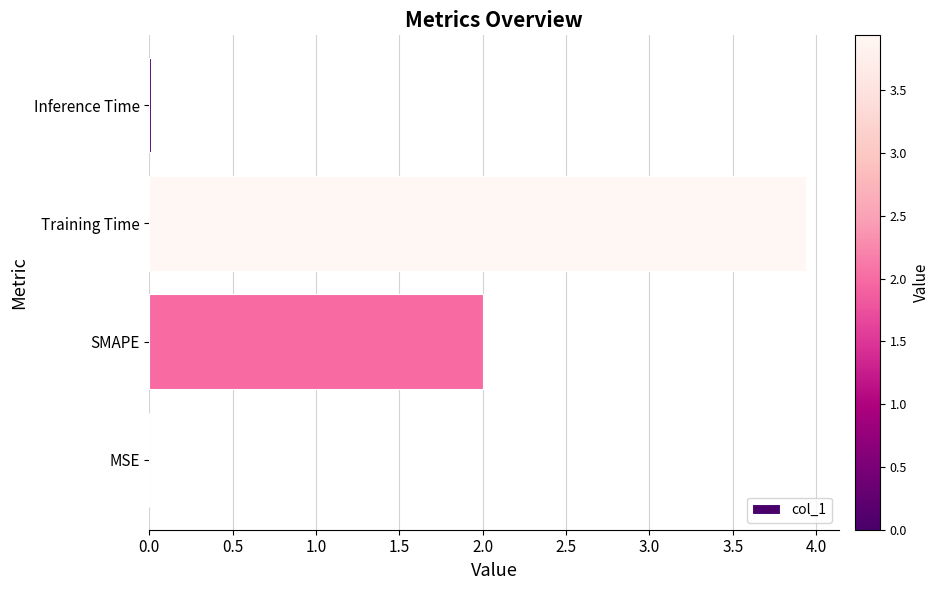

What is the sum of all values?

6.0